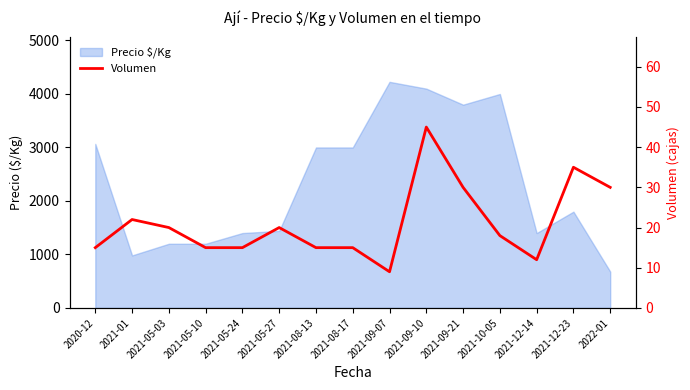

The value at 2021-08-13 is 15. True or false?

True